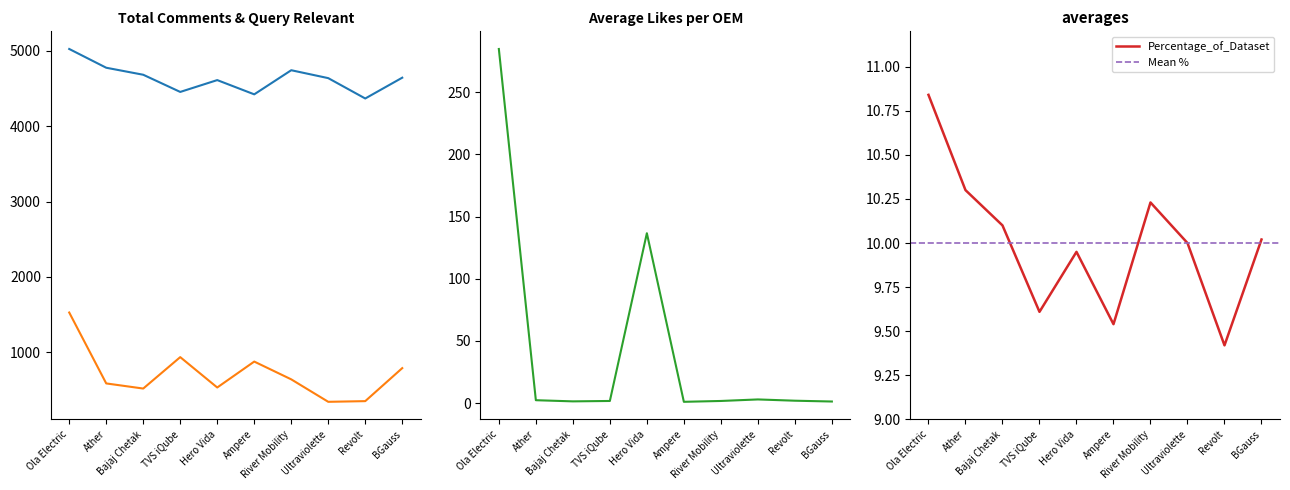

Reading left to right, what are all the values shown in this chart?

Total_Comments: Ola Electric=5024.0	Ather=4775.0	Bajaj Chetak=4682.0	TVS iQube=4454.0	Hero Vida=4611.0	Ampere=4422.0	River Mobility=4742.0	Ultraviolette=4637.0	Revolt=4367.0	BGauss=4643.0
Percentage_of_Dataset: Ola Electric=10.8	Ather=10.3	Bajaj Chetak=10.1	TVS iQube=9.6	Hero Vida=9.9	Ampere=9.5	River Mobility=10.2	Ultraviolette=10.0	Revolt=9.4	BGauss=10.0
Query_Relevant: Ola Electric=1527.0	Ather=586.0	Bajaj Chetak=518.0	TVS iQube=935.0	Hero Vida=532.0	Ampere=876.0	River Mobility=640.0	Ultraviolette=342.0	Revolt=351.0	BGauss=789.0
Avg_Likes: Ola Electric=284.7	Ather=2.4	Bajaj Chetak=1.4	TVS iQube=1.8	Hero Vida=136.6	Ampere=1.1	River Mobility=1.8	Ultraviolette=3.0	Revolt=2.0	BGauss=1.3